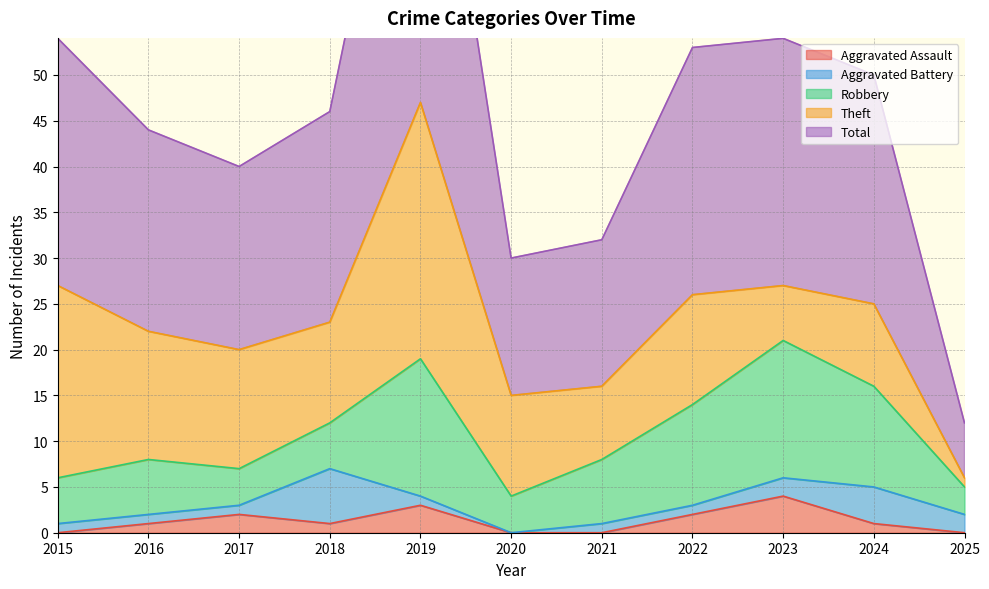

How many lines are shown in the chart?

5